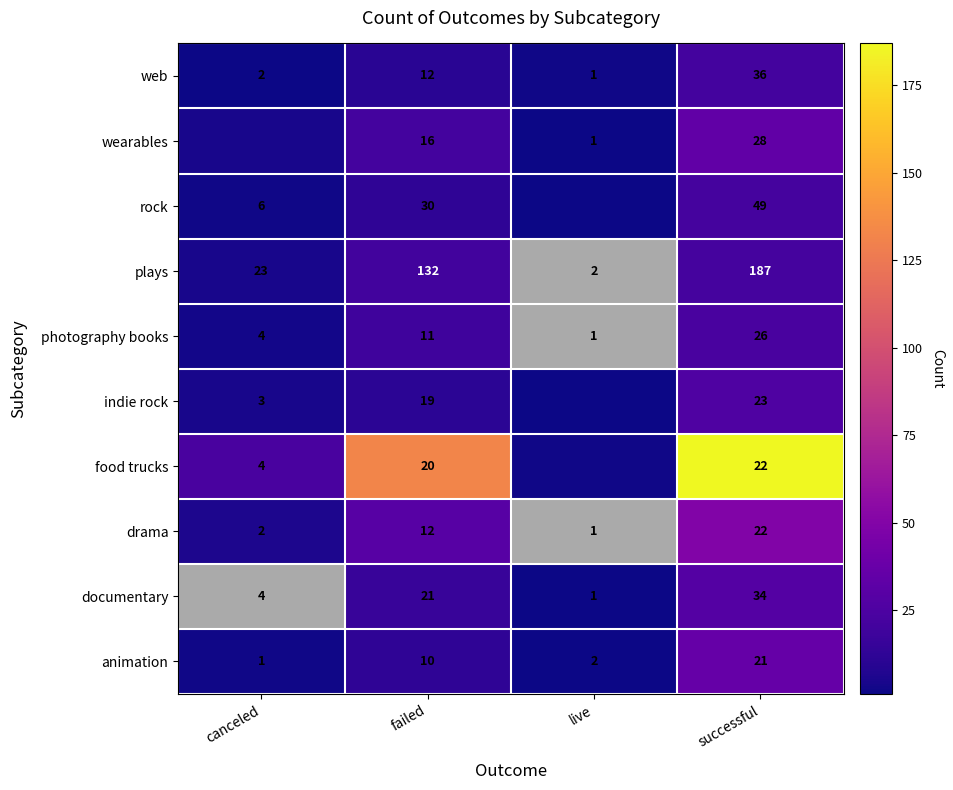

What is the difference between the maximum and minimum values in the drama series?

43.0